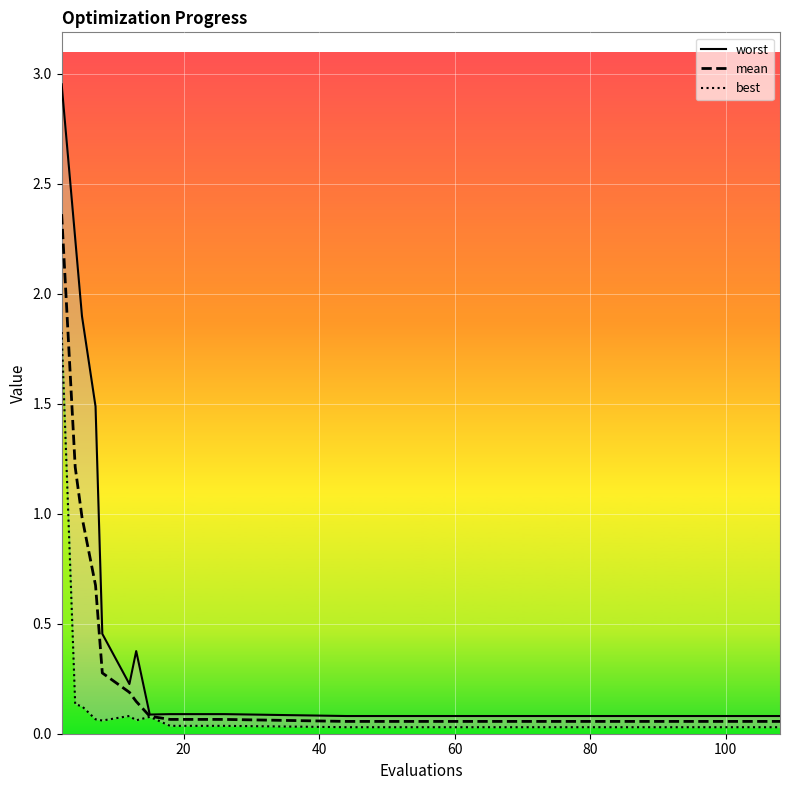

Rank the series by their average value, from highest to lowest.

worst, mean, best